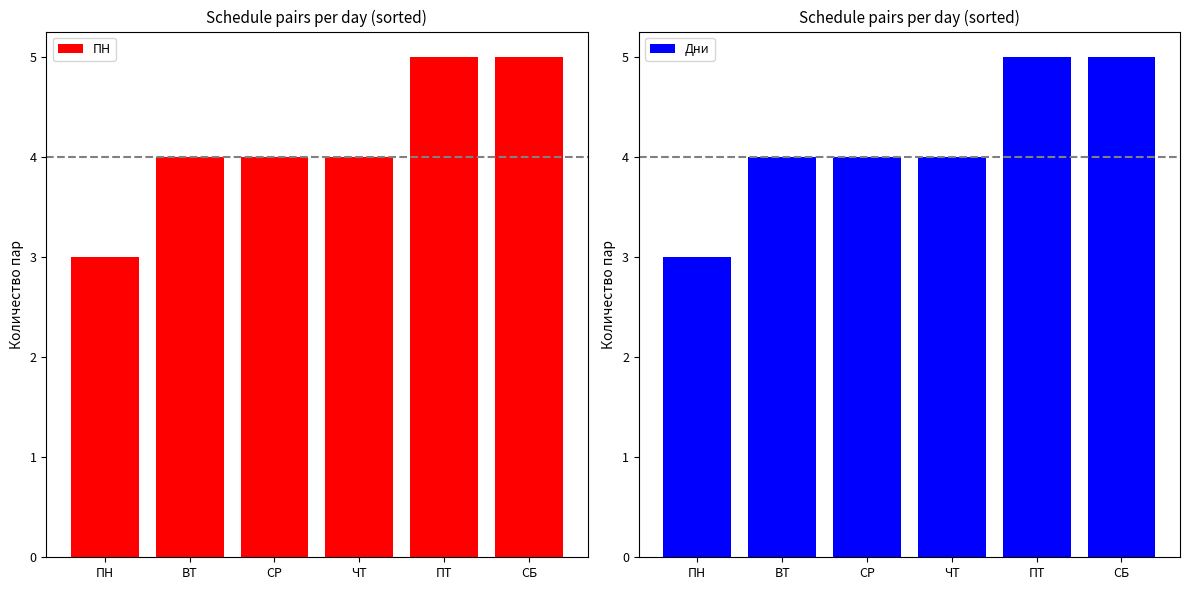

How many bars are there in total?

12